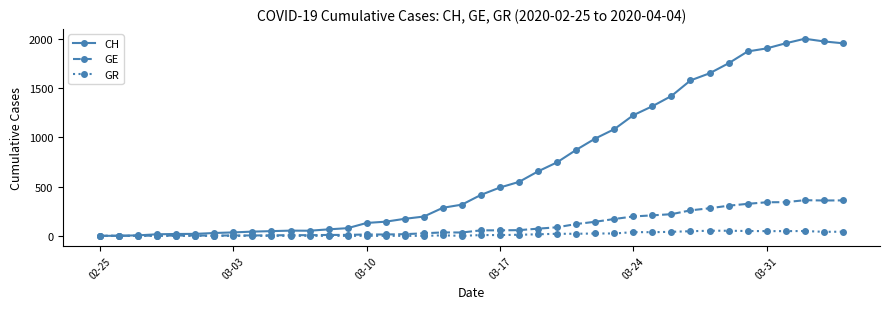

What is the maximum value for CH?

2001